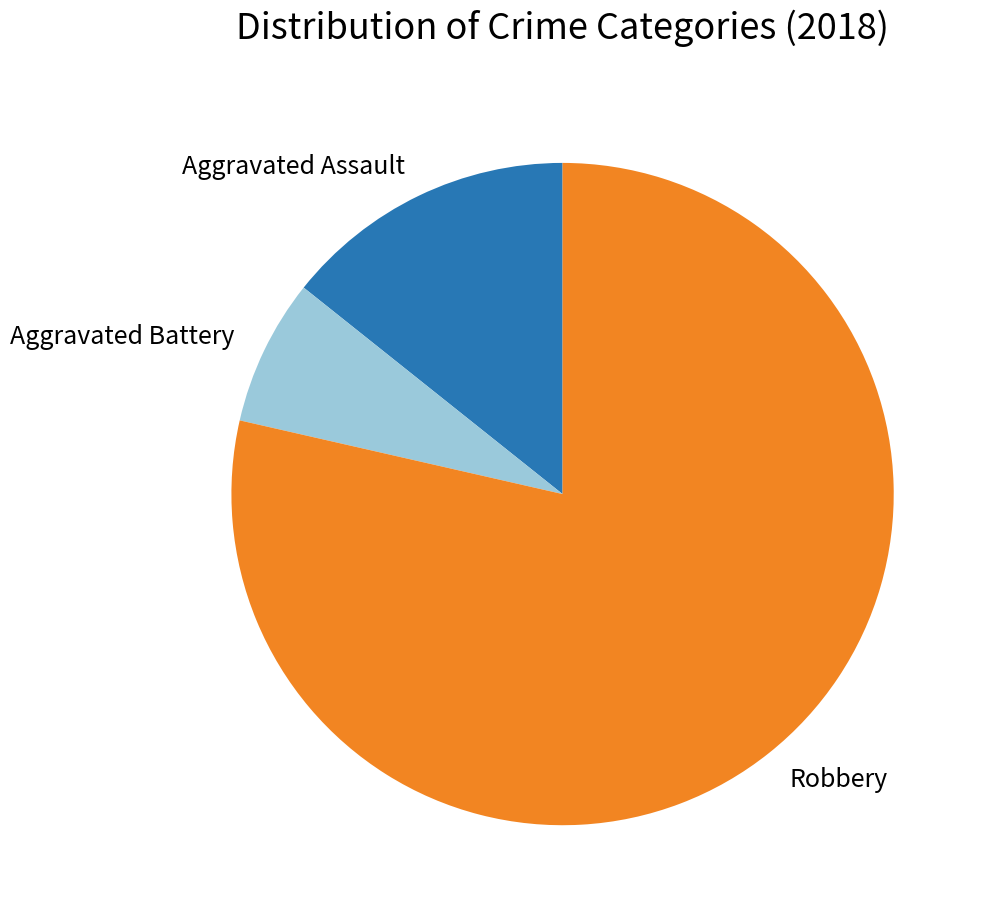

True or false: Aggravated Battery accounts for 7% of the total.

True